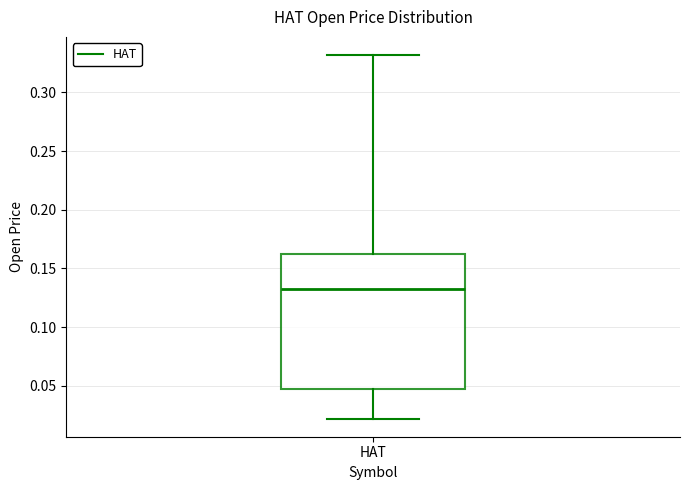

Where does the median line of the box for HAT sit on the y-axis? The values are not printed on the chart, so give them approximately, as read against the axis.

0.13